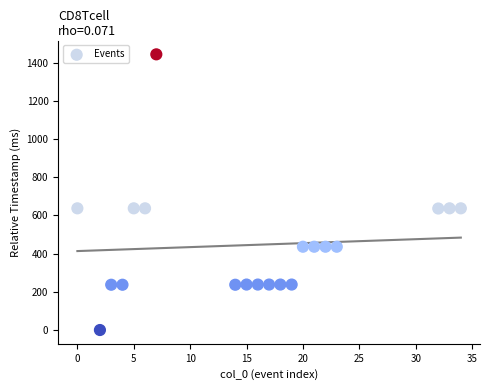

What is the range of Y values (max minus min)?

1443